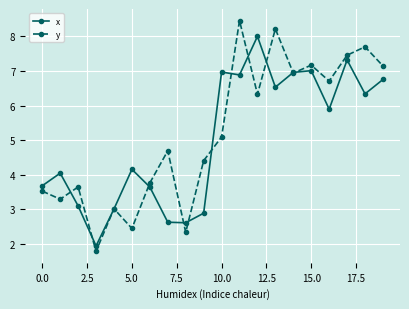

True or false: y has more than 0 points higher than both neighbors.

True